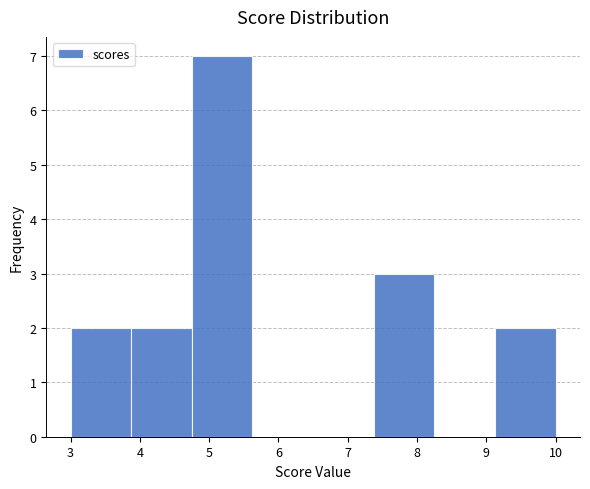

Reading left to right, transcribe this chart: for each bar, give the range it covers on the x-axis and its height. Neither the bar edges nor the heights are printed on the chart, so give them approximately, as read against the axes.

3.0 to 3.9: 2
3.9 to 4.8: 2
4.8 to 5.6: 7
5.6 to 6.5: 0
6.5 to 7.4: 0
7.4 to 8.3: 3
8.3 to 9.1: 0
9.1 to 10.0: 2